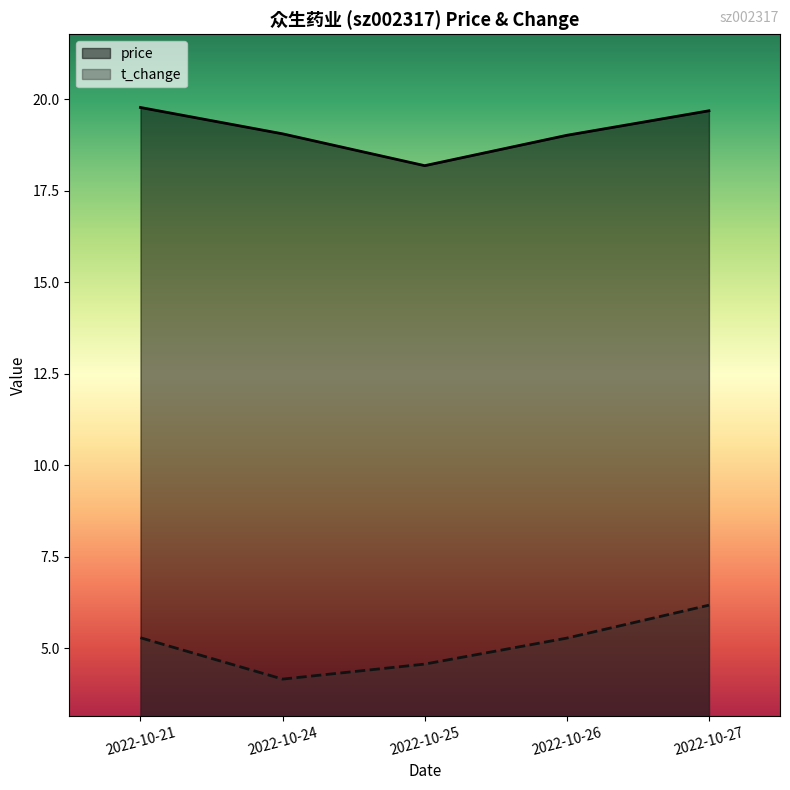

Read the t_change value at 2022-10-27.

6.2